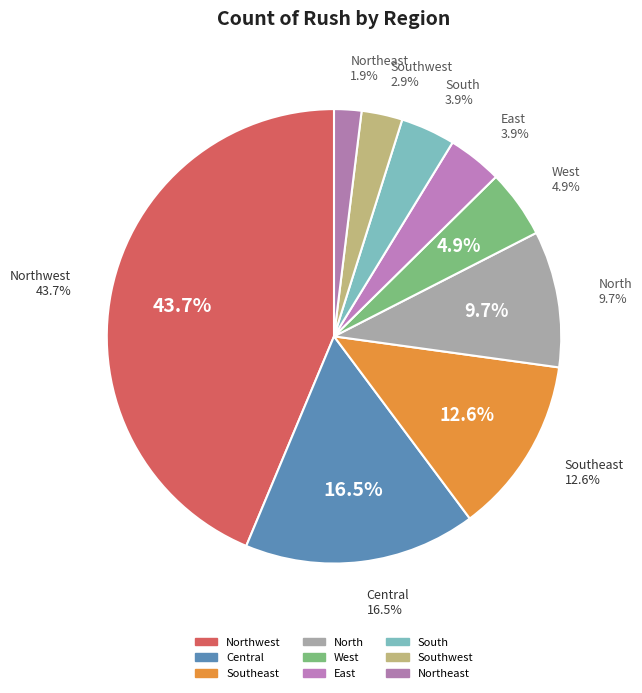

Does any single category account for the majority?

No